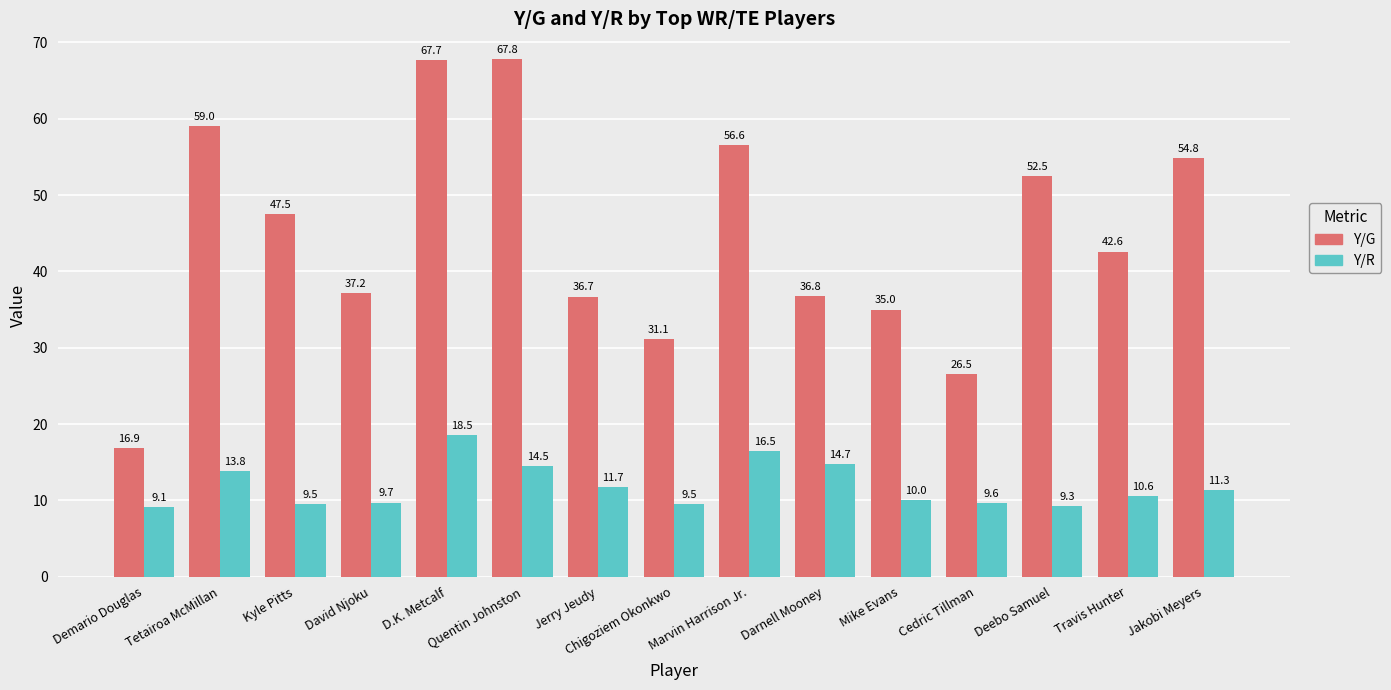

True or false: Y/R has a value of 15.8 at Jerry Jeudy.

False